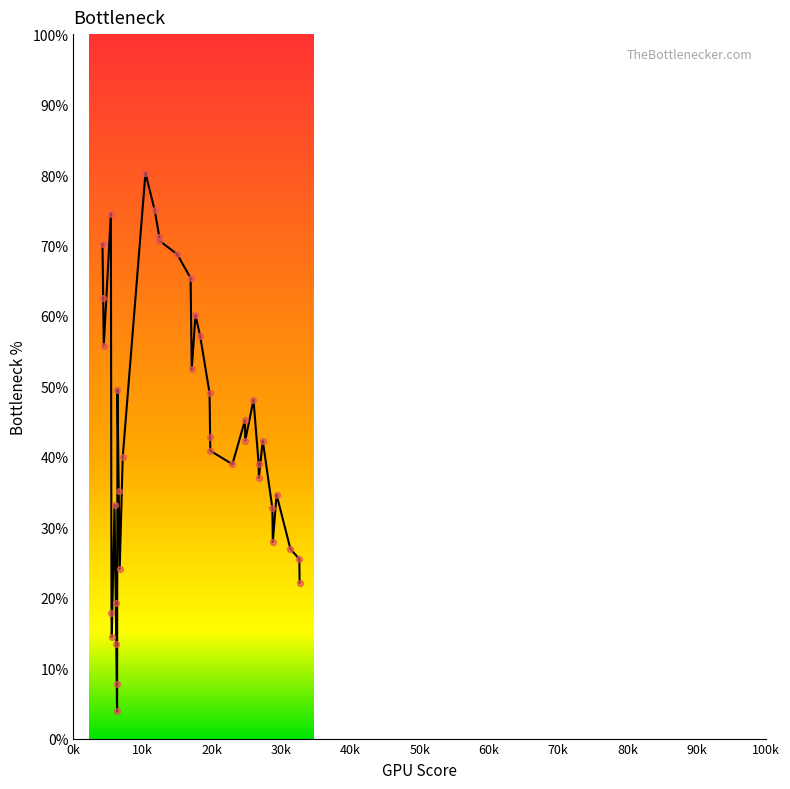

What is the greatest value displayed?

80.3